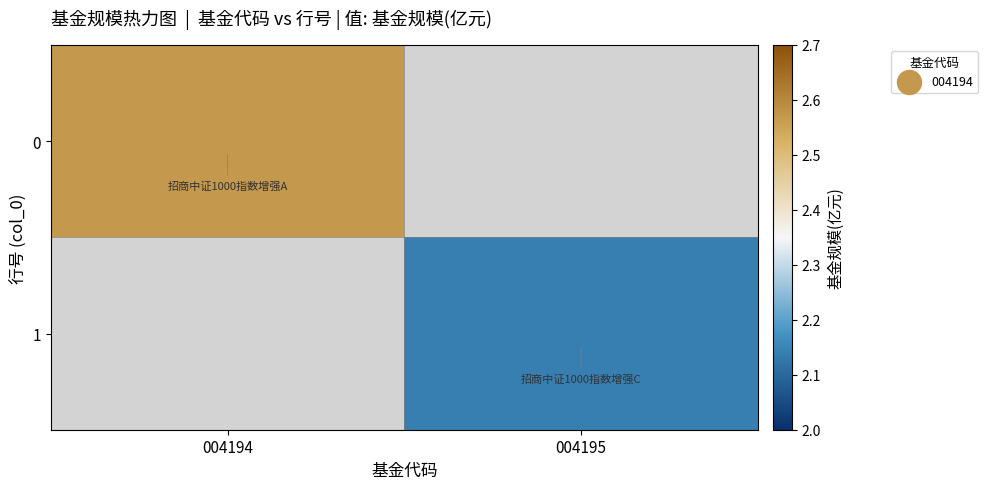

How many positive values does the 1 series have?

1